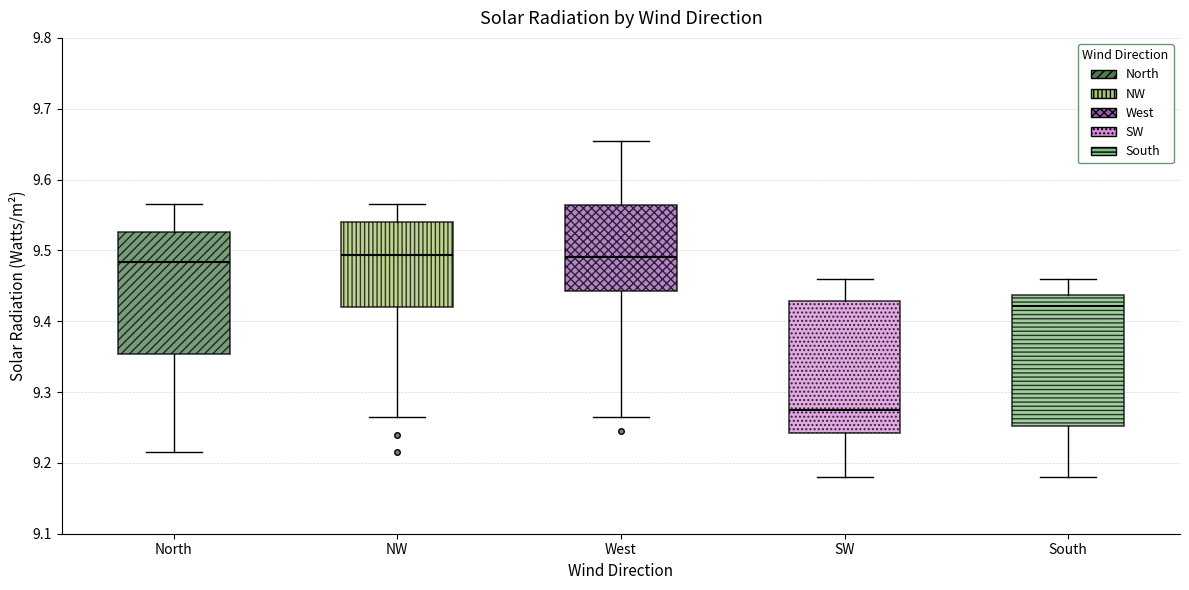

Reading left to right, read every box against the y-axis: the position of its median line, the range the box covers, and the ends of its whiskers. The values are not printed on the chart, so give them approximately, as read against the axis.

North: median 9.48, box 9.35 to 9.53, whiskers 9.22 to 9.57
NW: median 9.49, box 9.42 to 9.54, whiskers 9.27 to 9.57
West: median 9.49, box 9.44 to 9.56, whiskers 9.27 to 9.66
SW: median 9.28, box 9.24 to 9.43, whiskers 9.18 to 9.46
South: median 9.42, box 9.25 to 9.44, whiskers 9.18 to 9.46